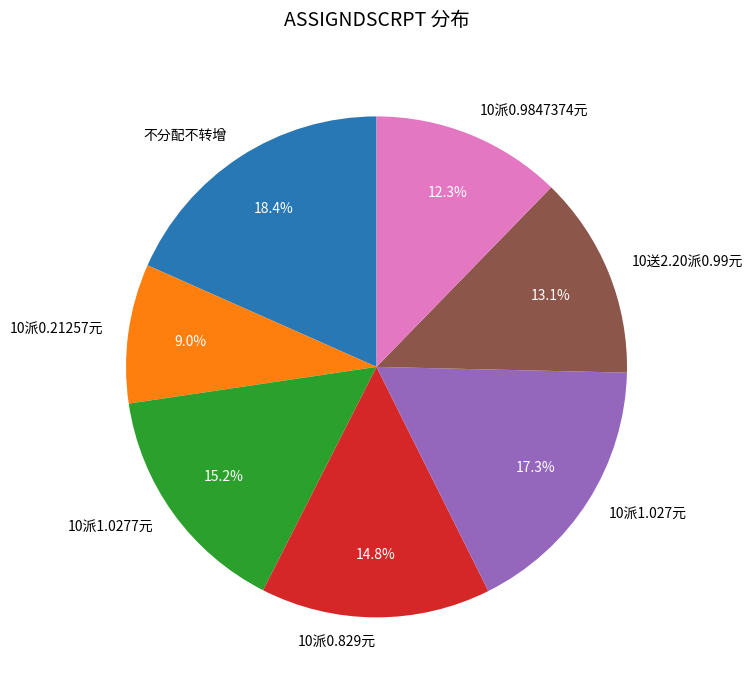

Which has a higher value, 不分配不转增 or 10派1.027元?

不分配不转增